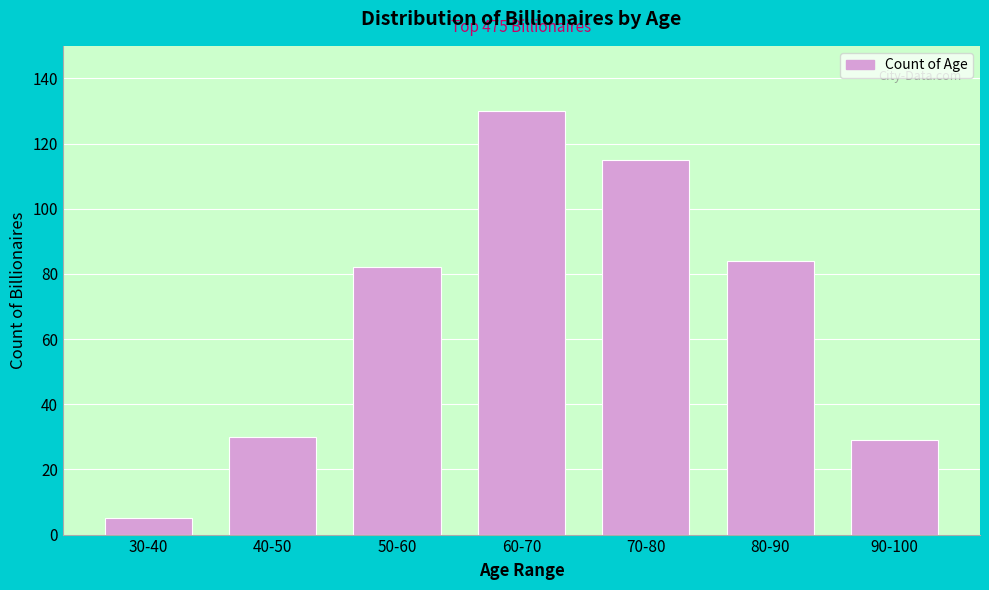

Reading left to right, transcribe all the data shown in this chart.

30-40=5	40-50=30	50-60=82	60-70=130	70-80=115	80-90=84	90-100=29